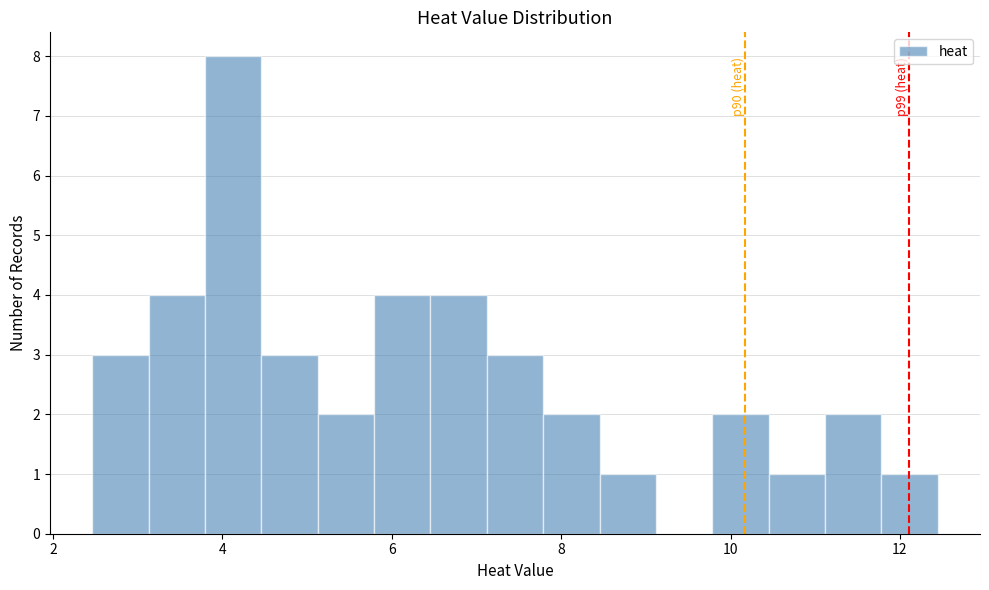

Read against the x-axis, roughly where is the centre of the tallest bar?

4.2